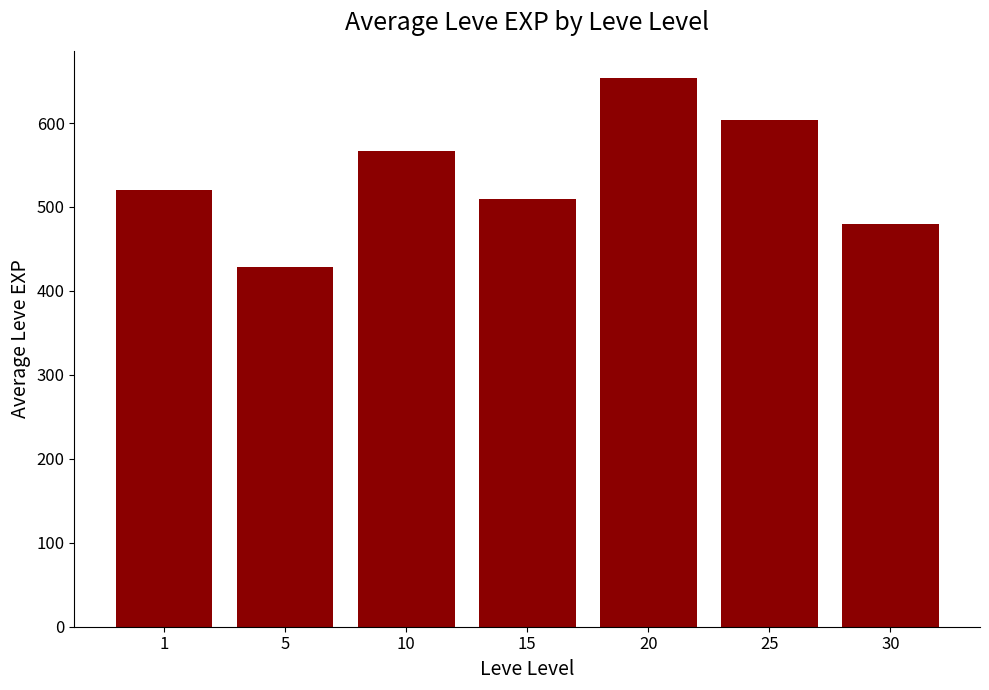

What is the greatest value displayed?

653.3